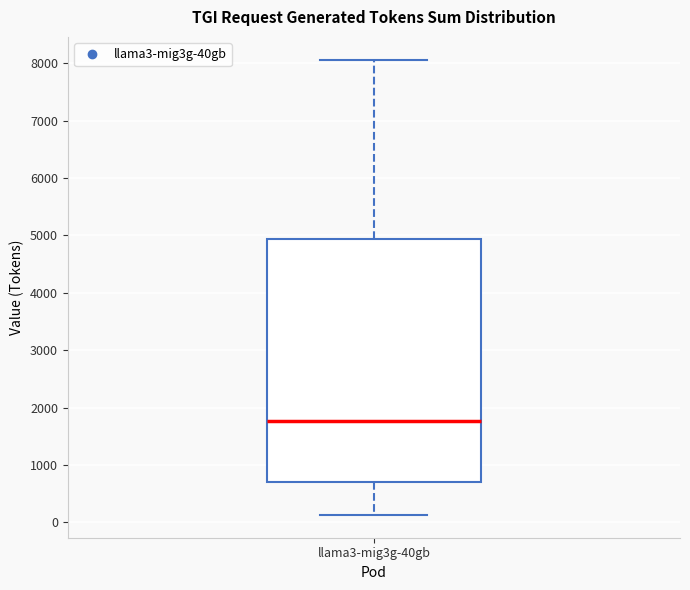

Where is the upper edge of the box for llama3-mig3g-40gb on the y-axis? The values are not printed on the chart, so give them approximately, as read against the axis.

4900